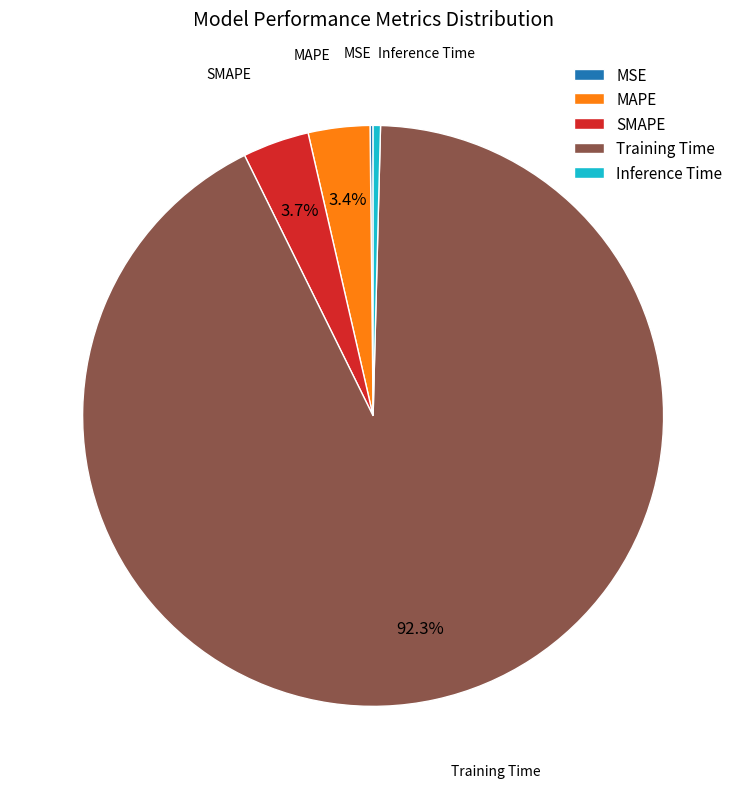

Which category has the biggest portion of the pie?

Training Time